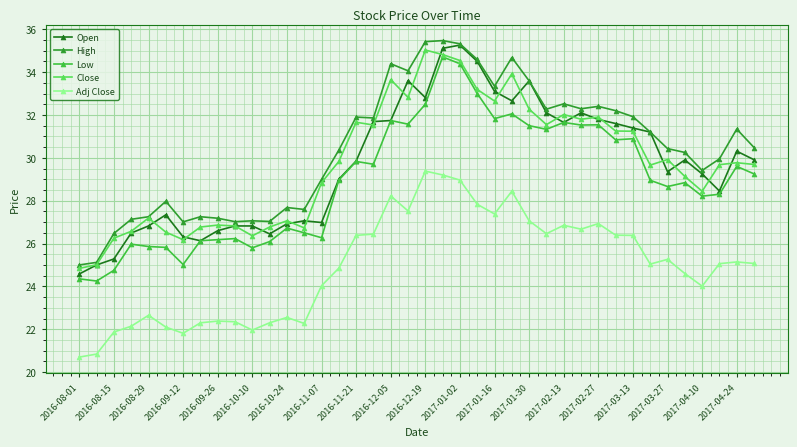

What is the difference between the second highest and second lowest values in the Open series?

10.1